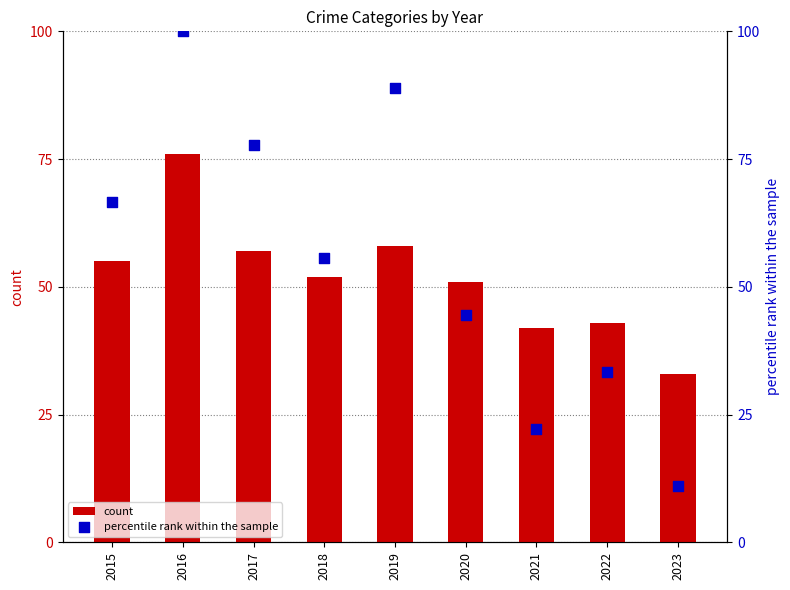

Which series has the largest total across all categories?

percentile rank within the sample